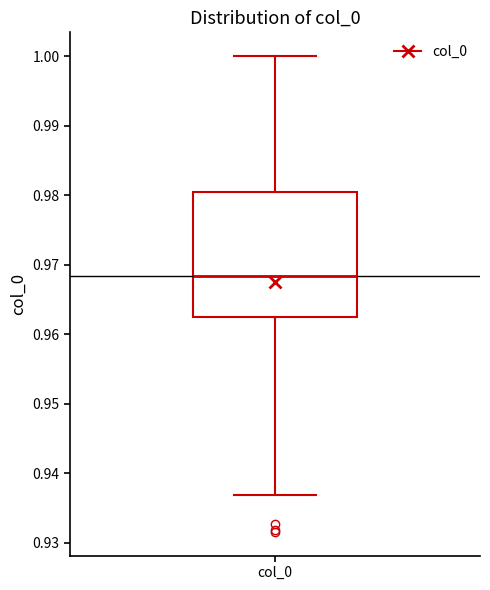

Transcribe this box plot: give where the median line is, the range the box spans, and where the two whiskers end, as read against the y-axis. The values are not printed on the chart, so give them approximately, as read against the axis.

median 0.968, box 0.962 to 0.980, whiskers 0.937 to 1.000